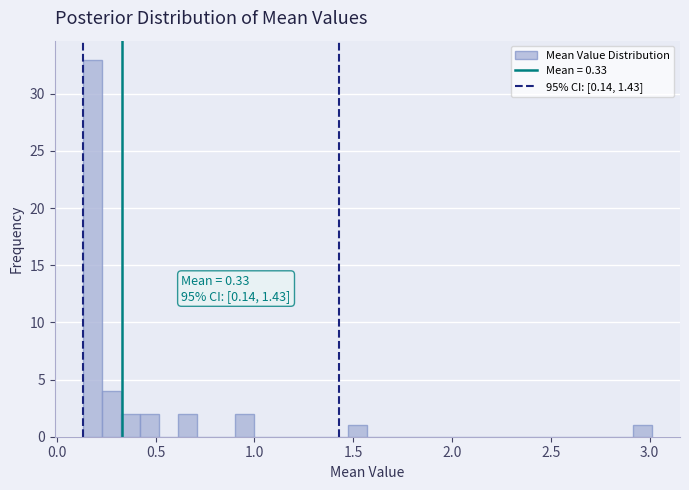

Around what value on the x-axis is the tallest bar? Give the approximate position of its centre, as read against the axis.

0.20